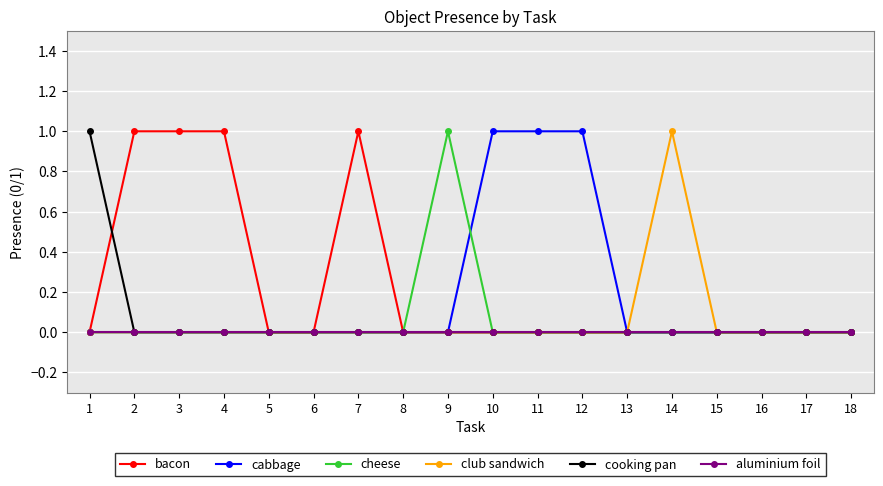

What is the value of the bacon point at the 3rd from the left?

1